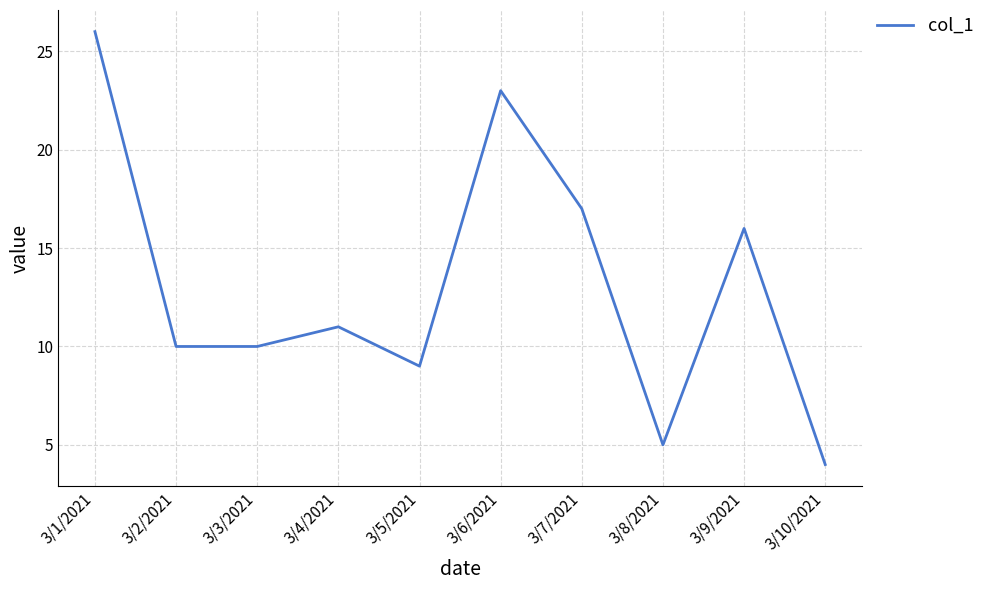

The value at 3/10/2021 is 2. True or false?

False